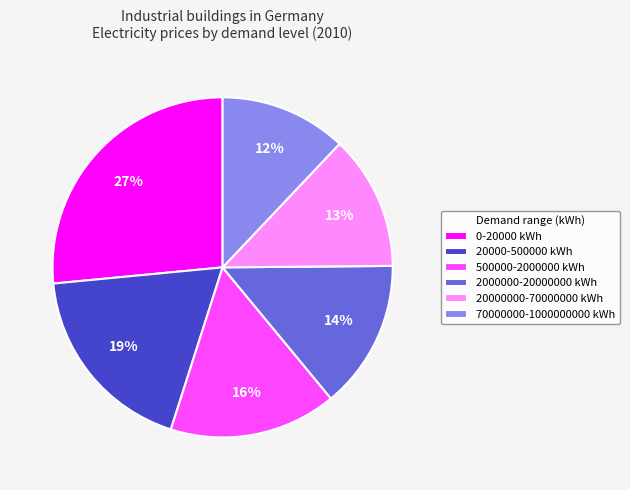

How many segments does this pie chart have?

6